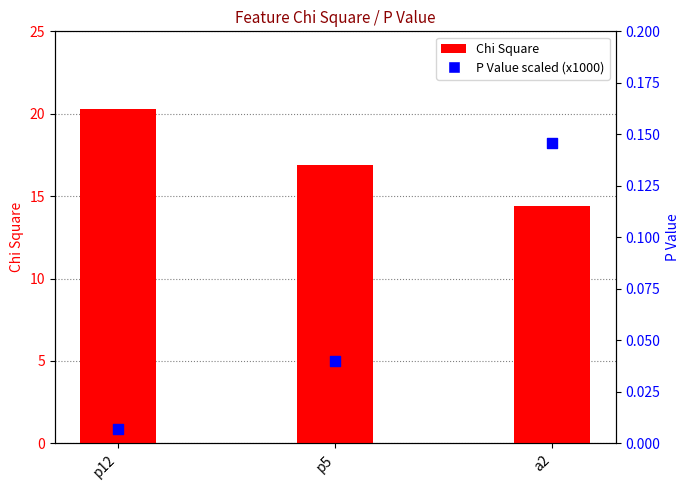

What are all the series names shown in the legend?

Chi Square, P Value scaled (x1000)